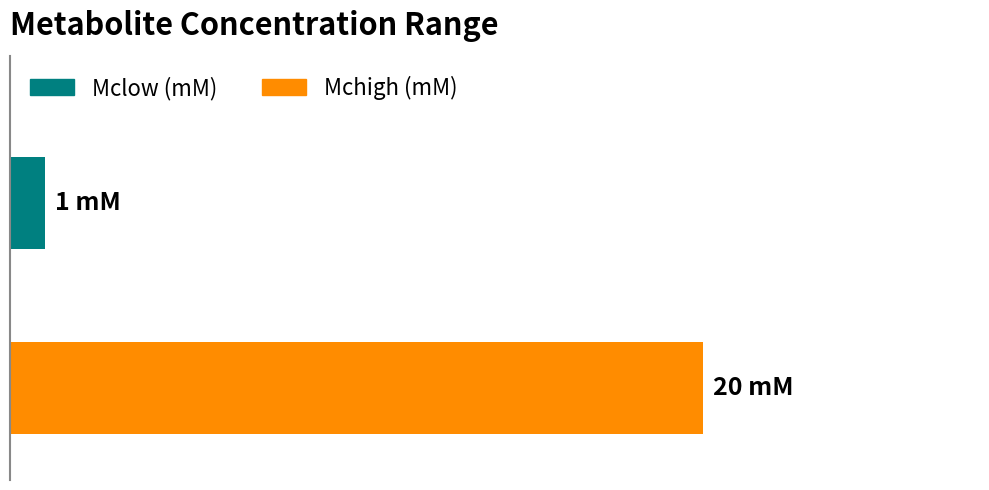

What are all the series names shown in the legend?

Mclow (mM), Mchigh (mM)